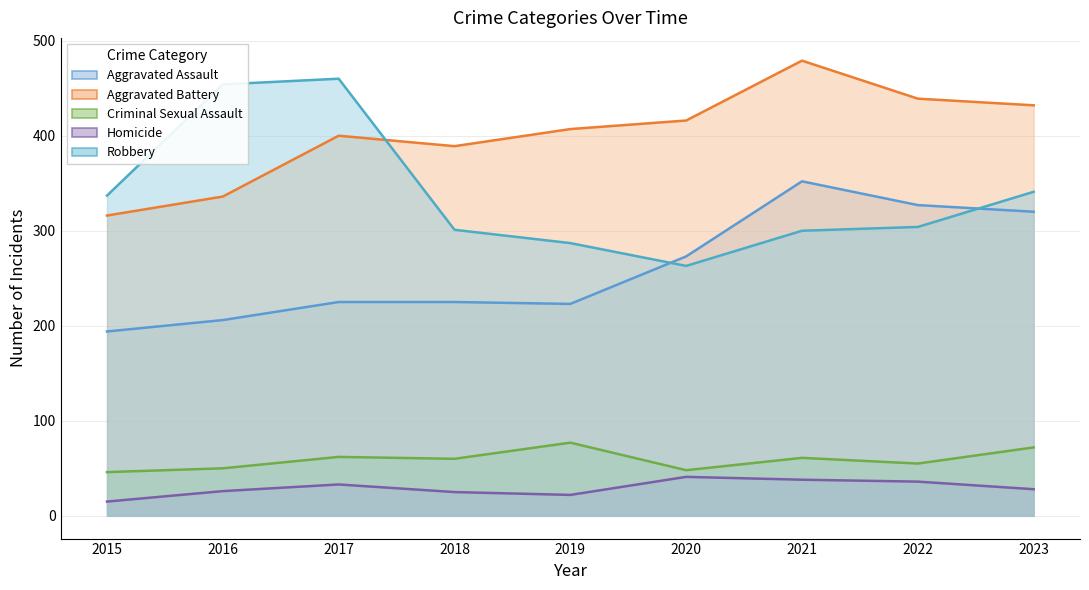

What is the total value across all series at 2021?

1230